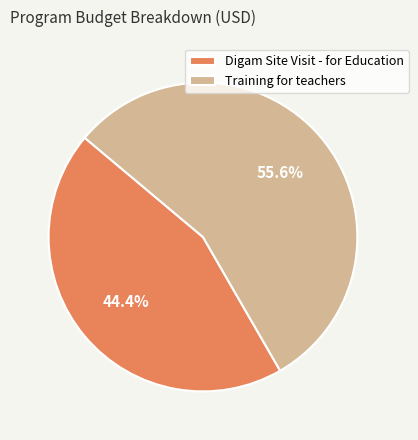

Does any single category account for the majority?

Yes